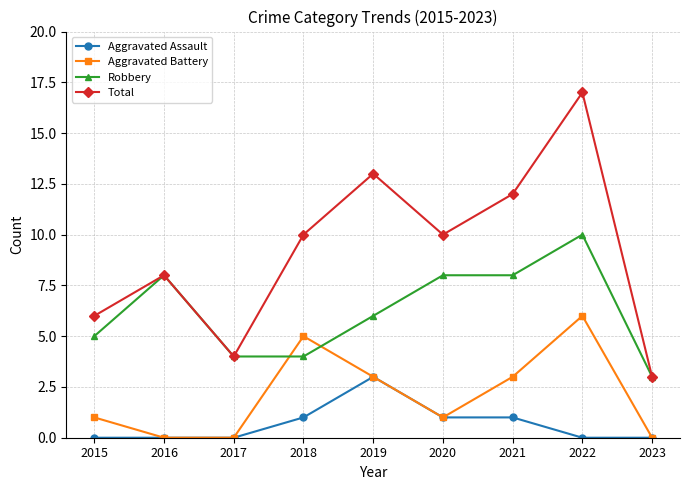

Which series changed the most between 2015 and 2021?

Total